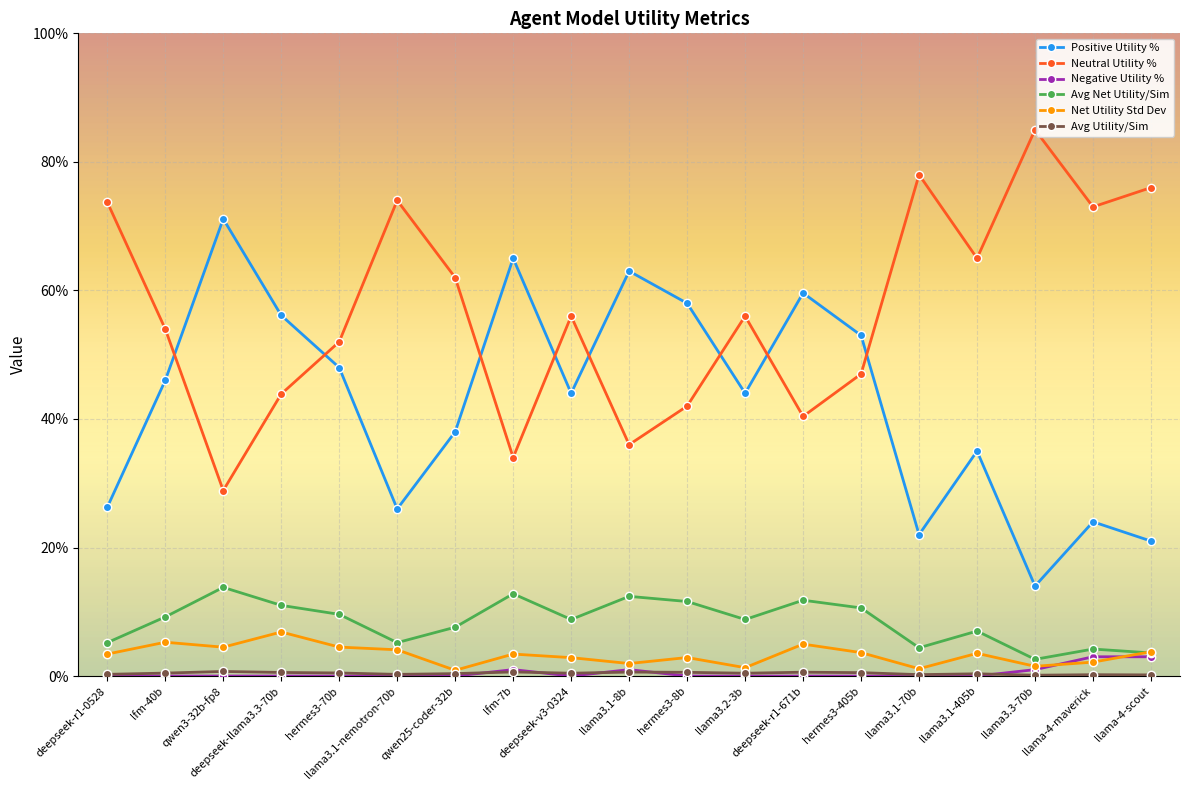

The value of Net Utility Std Dev at hermes3-70b is 4.5. True or false?

True